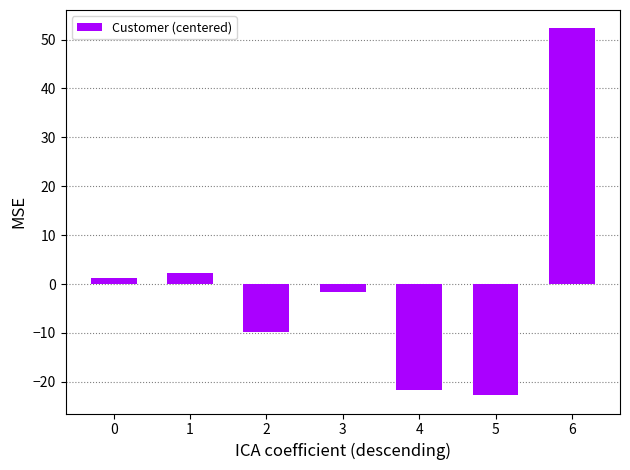

Which label corresponds to the largest value in the chart?

6